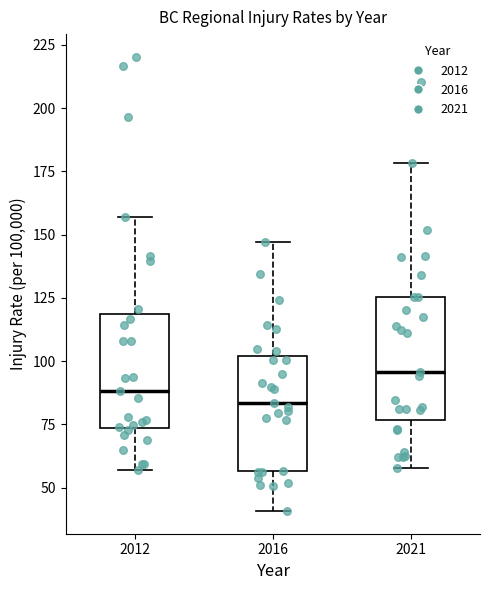

Reading left to right, read every box against the y-axis: the position of its median line, the range the box covers, and the ends of its whiskers. The values are not printed on the chart, so give them approximately, as read against the axis.

2012: median 90, box 75 to 120, whiskers 55 to 155
2016: median 85, box 55 to 100, whiskers 40 to 145
2021: median 95, box 75 to 125, whiskers 60 to 180